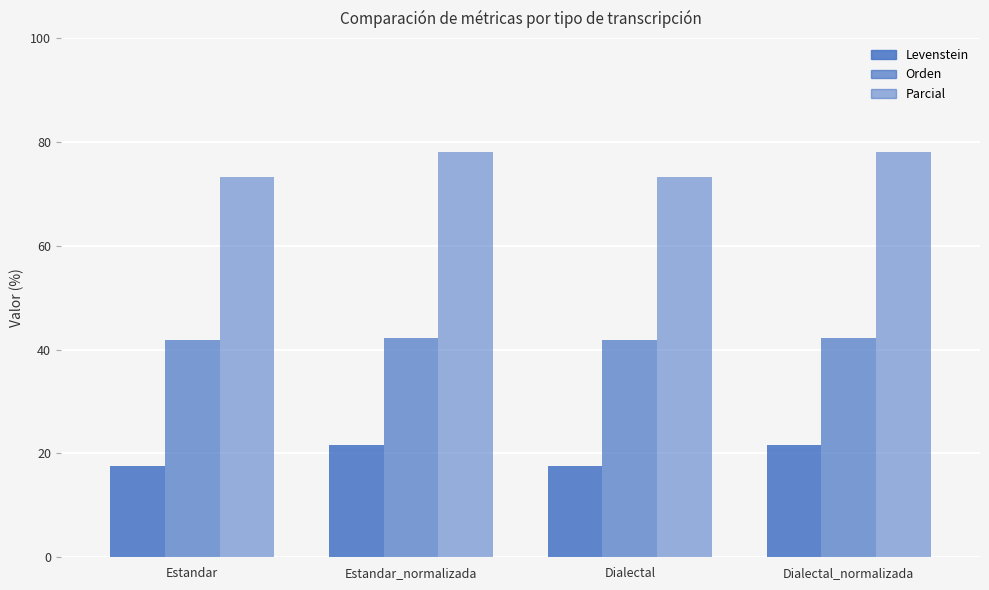

List the labels in order of Orden value, smallest first.

Estandar, Dialectal, Estandar_normalizada, Dialectal_normalizada